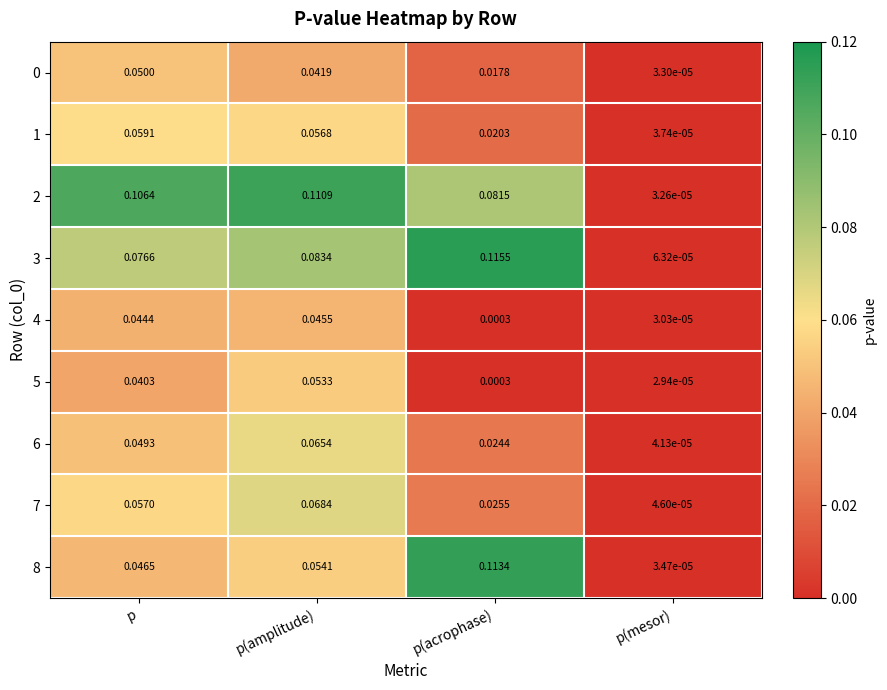

Rank the categories by 6 value from lowest to highest.

p(mesor), p(acrophase), p, p(amplitude)